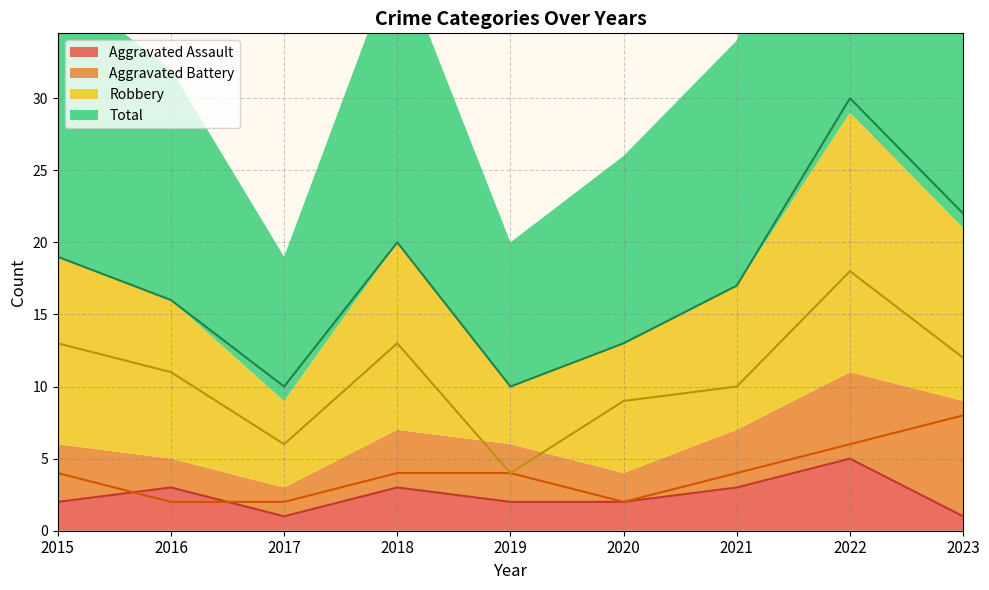

Reading right to left, transcribe all the data shown in this chart.

Aggravated Assault: 1	5	3	2	2	3	1	3	2
Aggravated Battery: 8	6	4	2	4	4	2	2	4
Robbery: 12	18	10	9	4	13	6	11	13
Total: 22	30	17	13	10	20	10	16	19